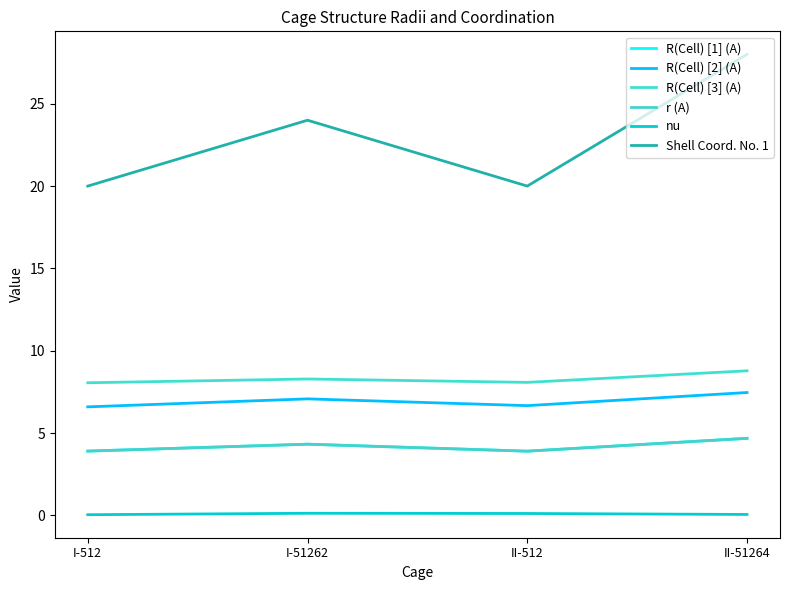

Is it true that nu equals 0.2 at I-51262?

False